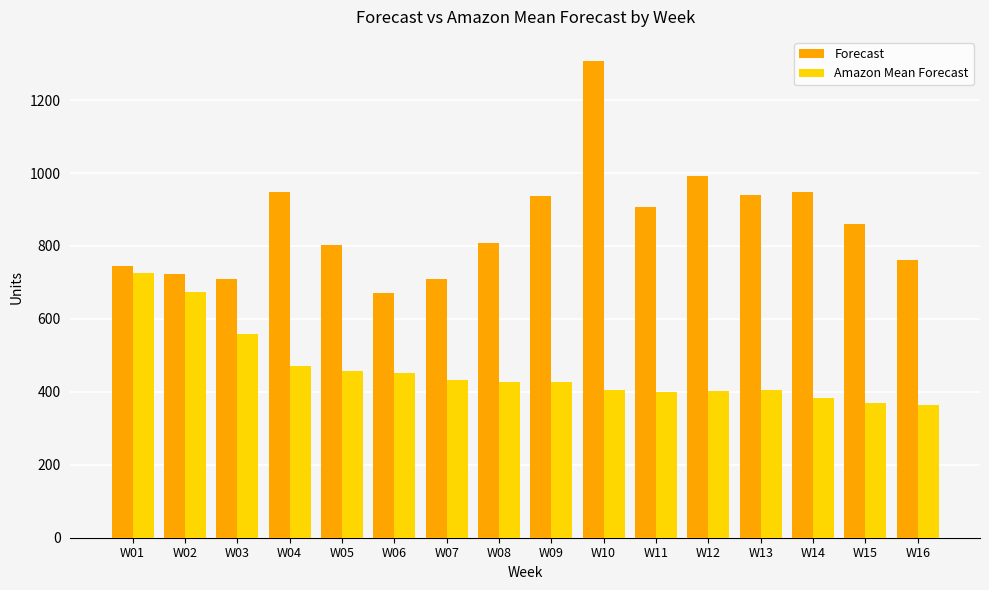

What is the average value of the Forecast series?

861